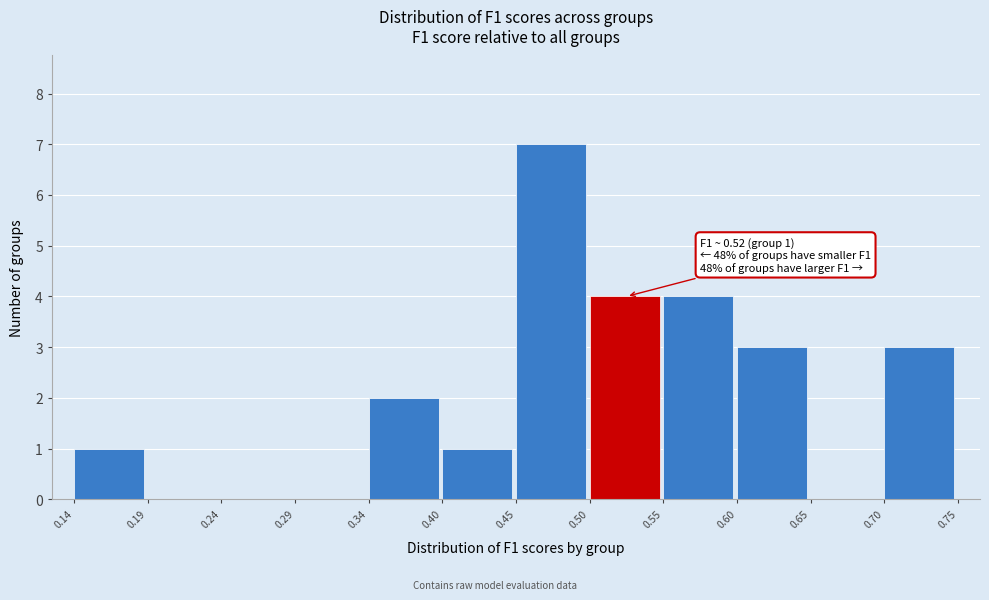

Which range on the x-axis has the tallest bar?

0.45 to 0.50